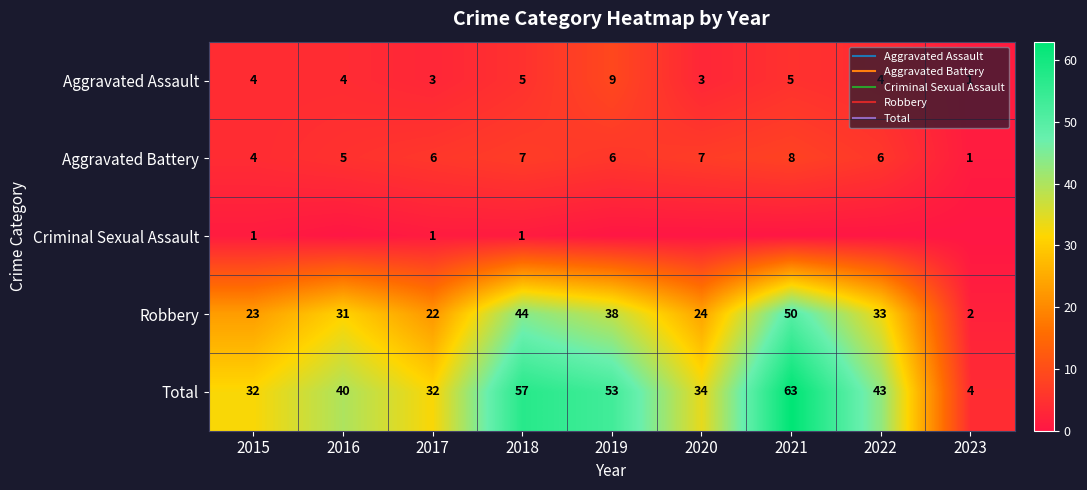

What is the sum of the Aggravated Assault values at 2020 and 2018?

8